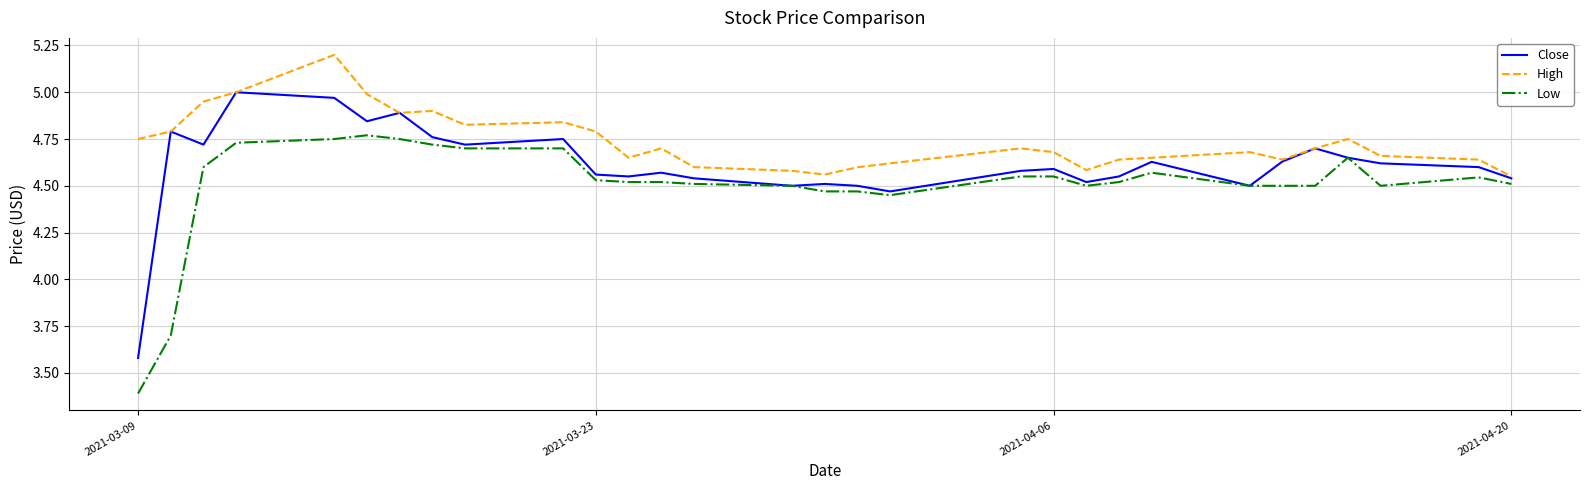

True or false: Low and High intersect in this chart.

False